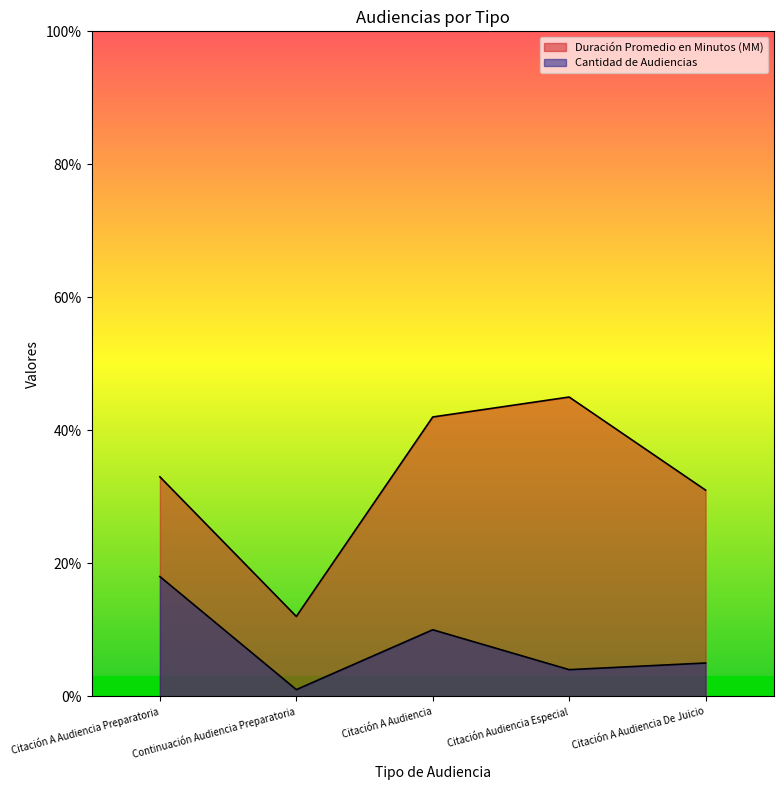

The Duración Promedio en Minutos (MM) series shows 61 at Citación A Audiencia. True or false?

False